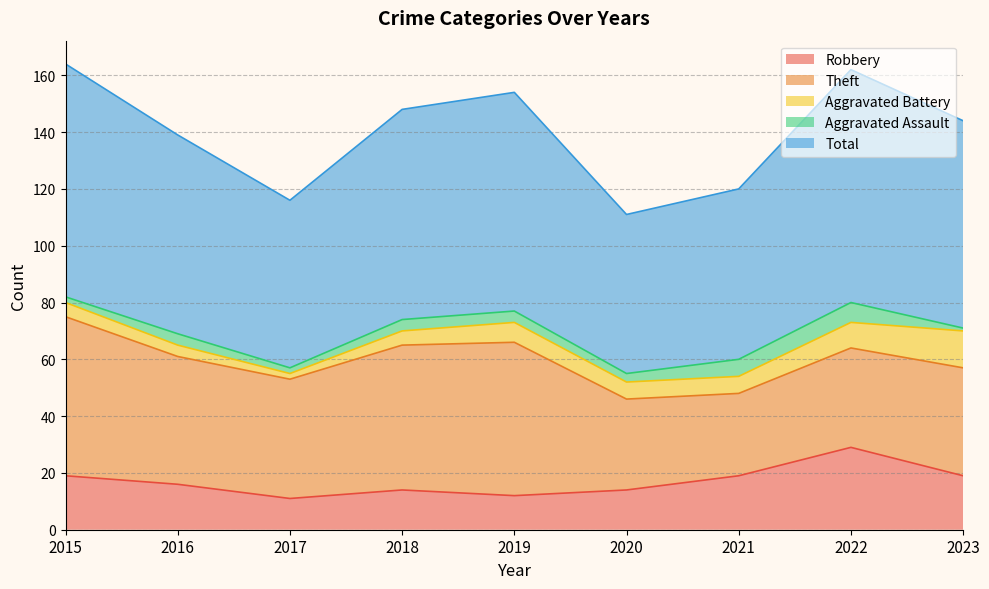

At which label is Aggravated Assault closest to 4?

2016